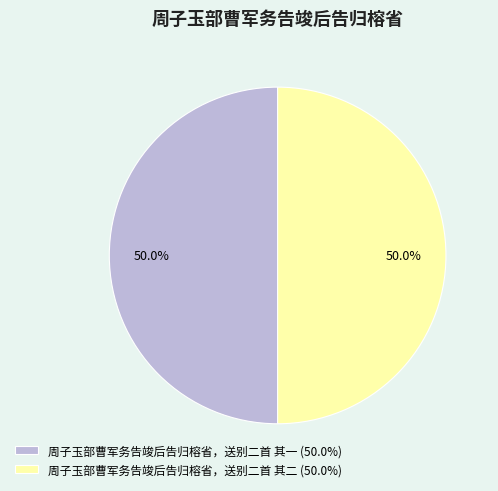

Combined, what portion of the pie is 周子玉部曹军务告竣后告归榕省，送别二首 其一 (50.0%) and 周子玉部曹军务告竣后告归榕省，送别二首 其二 (50.0%)?

100.0%